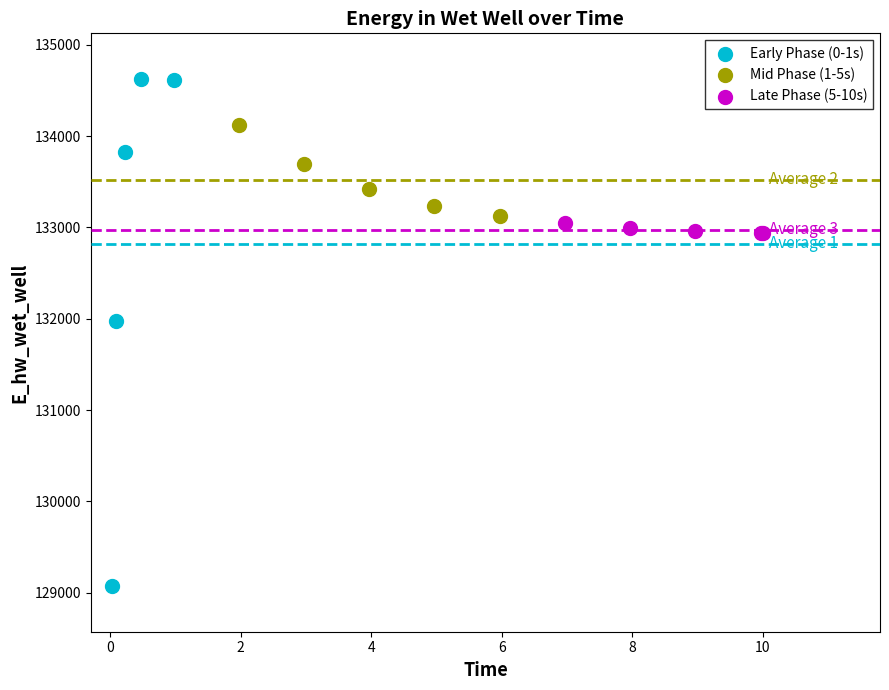

What are all the series names shown in the legend?

Early Phase (0-1s), Mid Phase (1-5s), Late Phase (5-10s)